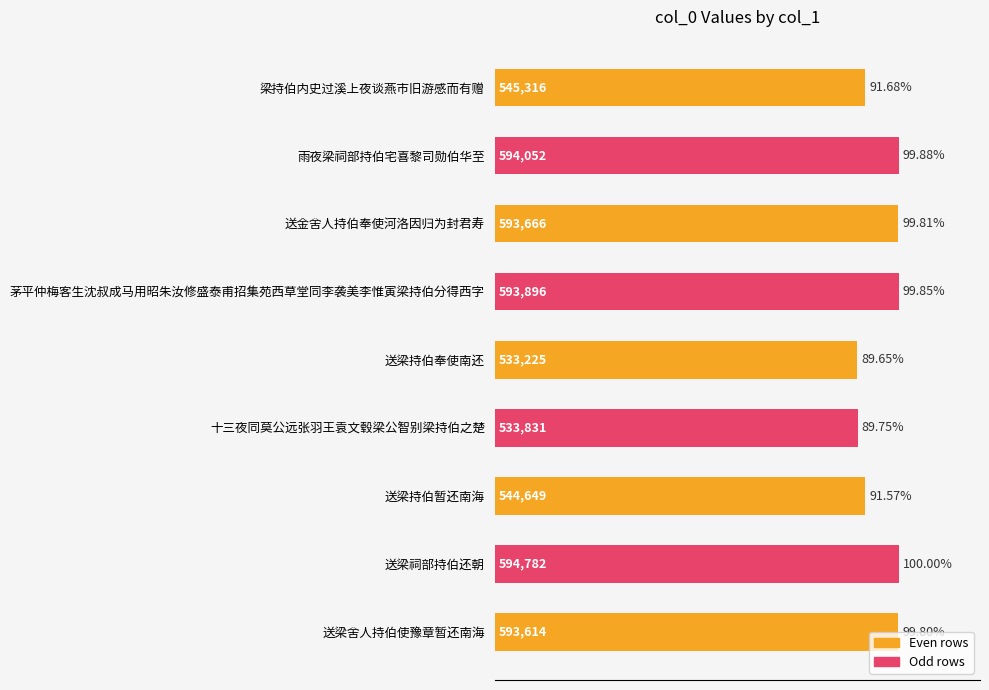

At which label is the value closest to 564003?

梁持伯内史过溪上夜谈燕市旧游感而有赠